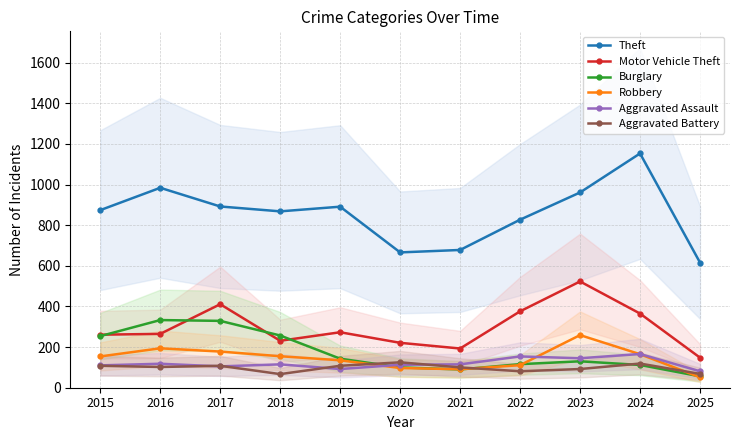

Reading right to left, transcribe all the data shown in this chart.

Theft: 616	1153	961	827	678	666	891	868	892	984	874
Motor Vehicle Theft: 148	365	523	376	193	221	273	231	411	265	261
Burglary: 56	112	130	116	90	100	143	257	329	333	254
Robbery: 51	165	259	111	91	97	135	155	178	194	154
Aggravated Assault: 81	166	145	154	115	113	92	115	105	118	110
Aggravated Battery: 68	119	92	81	100	125	108	67	108	102	108